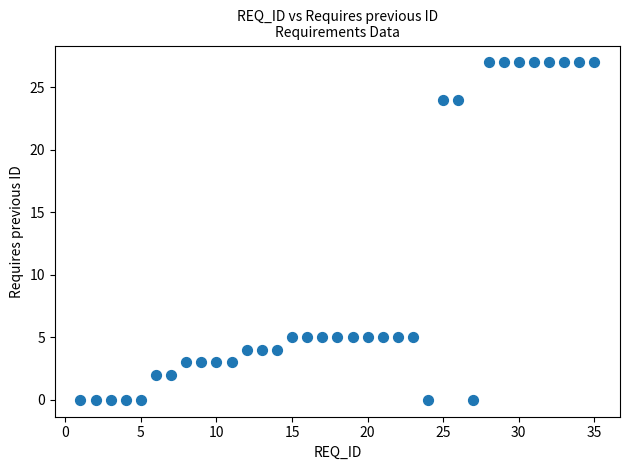

What is the range of Y values (max minus min)?

27